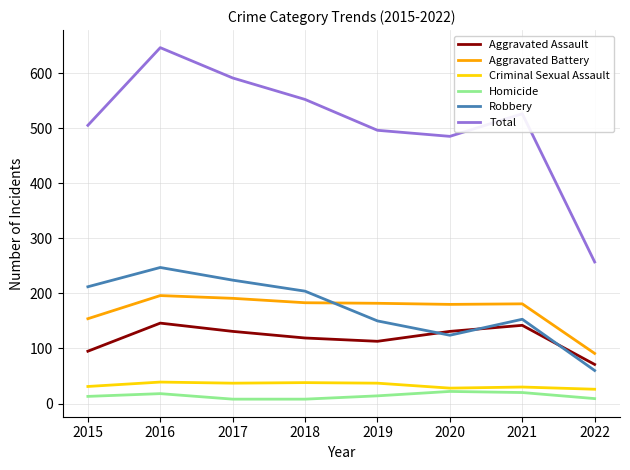

Which series has the largest range (max minus min)?

Total